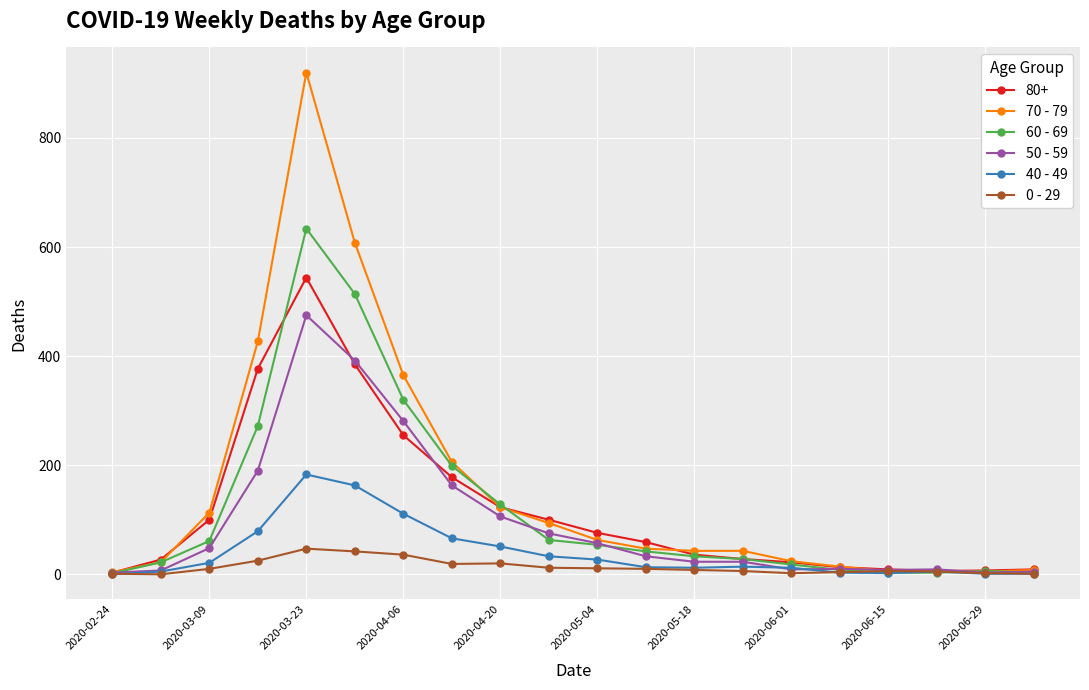

What is the difference between the second highest and minimum values in the 70 - 79 series?

604